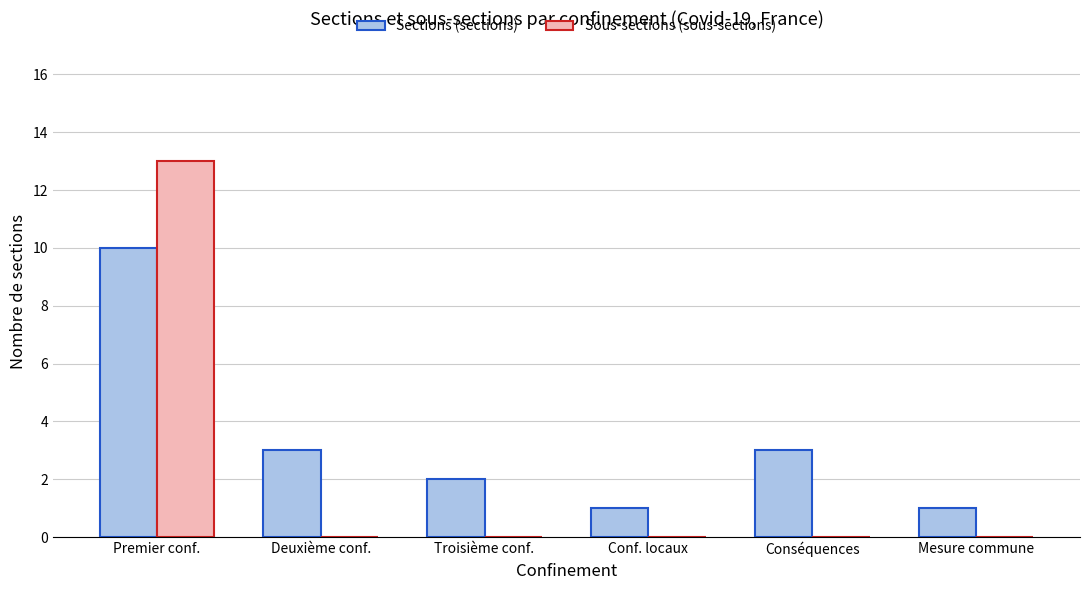

What are all the series names shown in the legend?

Sections (sections), Sous-sections (sous-sections)